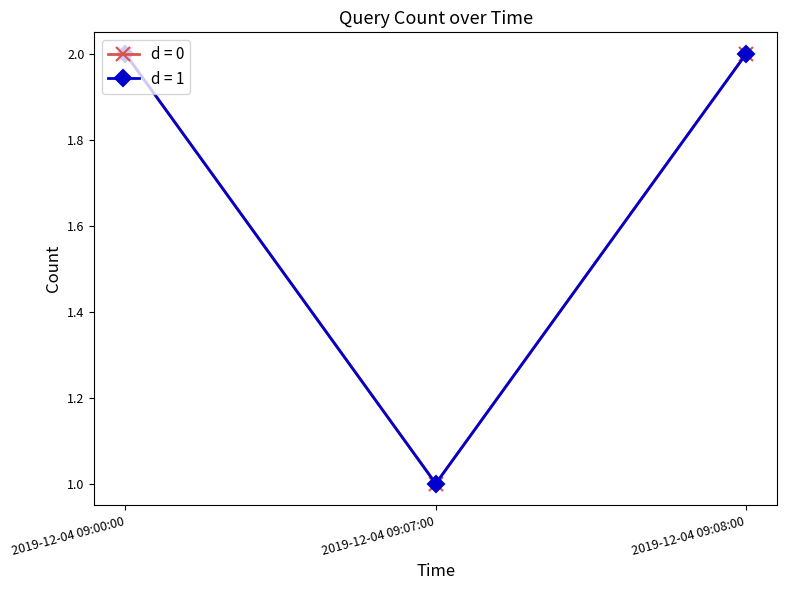

Does the chart display data point markers on the line(s)?

Yes